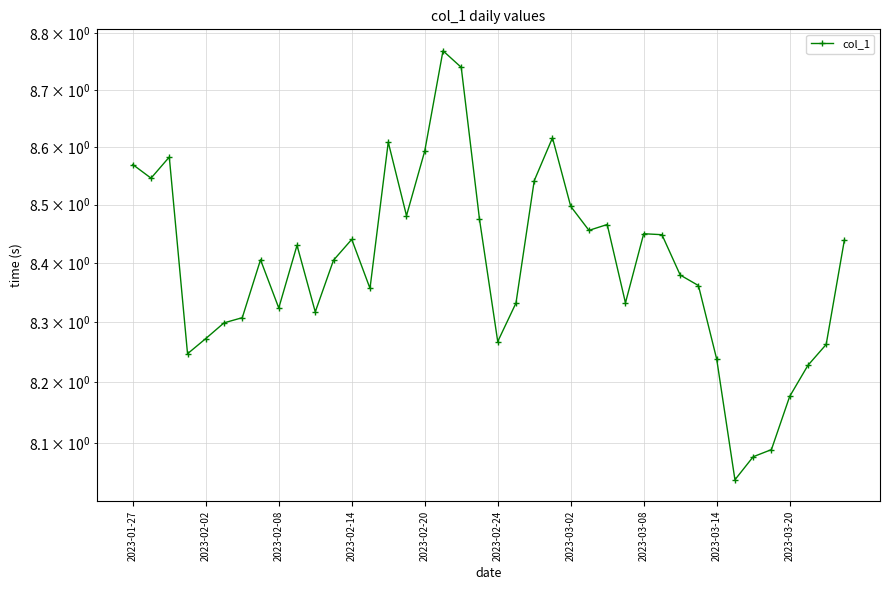

What value does the data have at 2023-01-27?

8.6